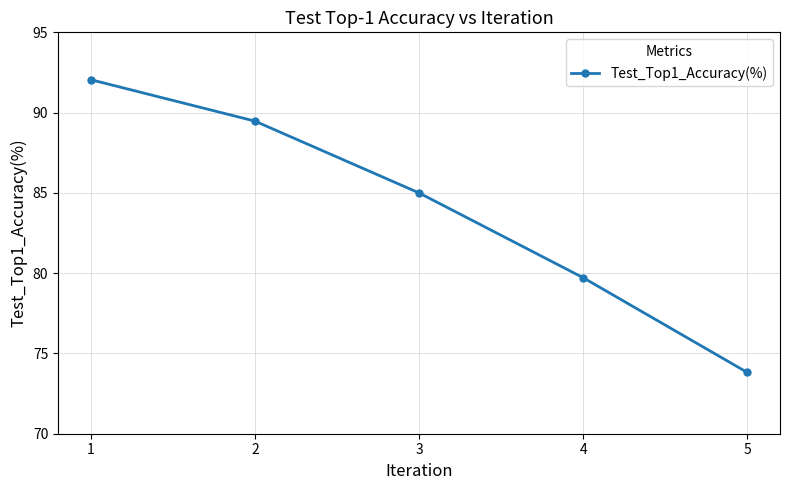

What is the approximate value at 3?

85.0